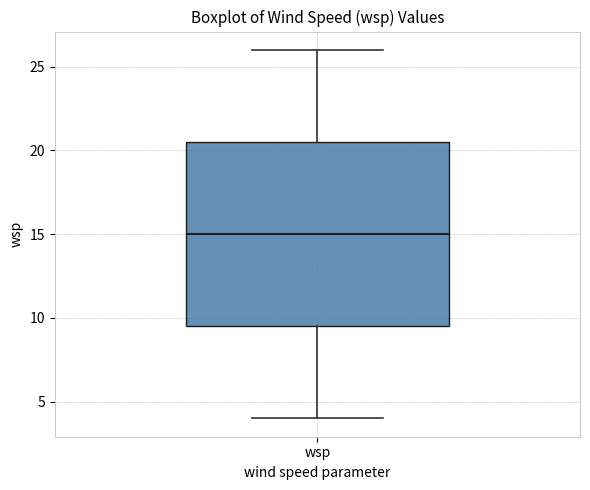

Transcribe this box plot: give where the median line is, the range the box spans, and where the two whiskers end, as read against the y-axis. The values are not printed on the chart, so give them approximately, as read against the axis.

median 15.0, box 9.5 to 20.5, whiskers 4.0 to 26.0